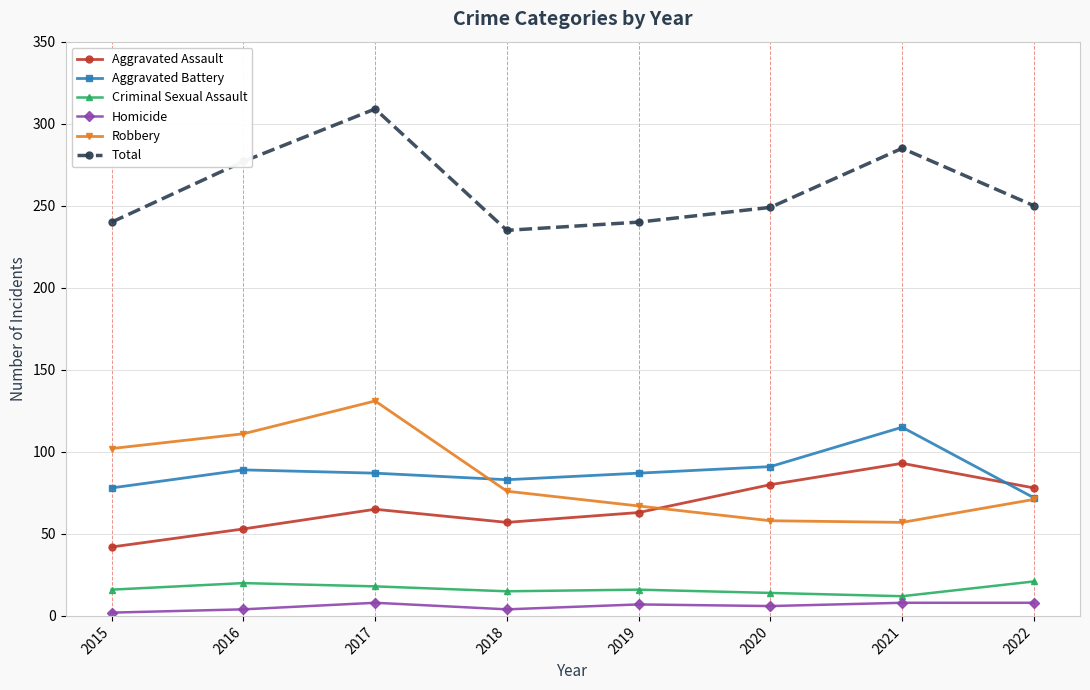

True or false: Aggravated Assault has more than 2 interior local peaks.

False